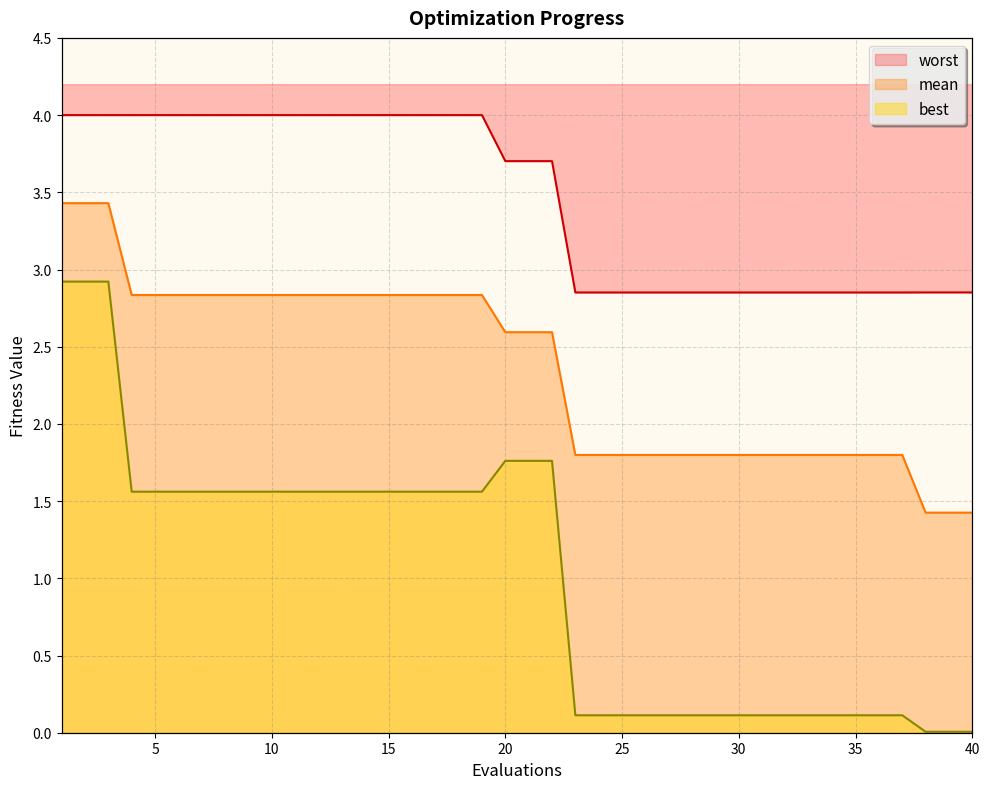

What is the difference between the maximum and minimum values in the mean series?

2.0